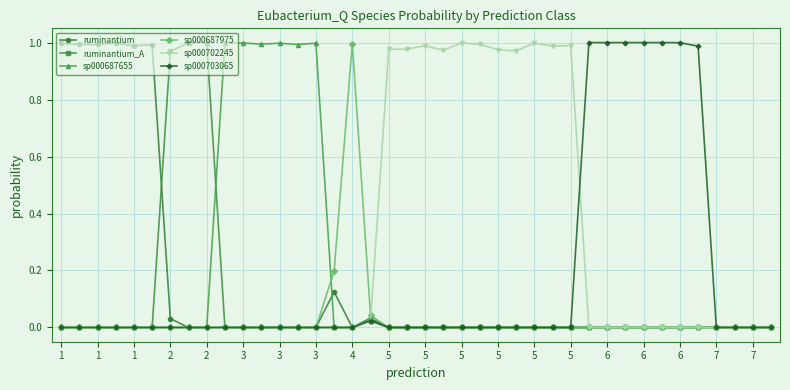

Which series has the largest range (max minus min)?

sp000703065